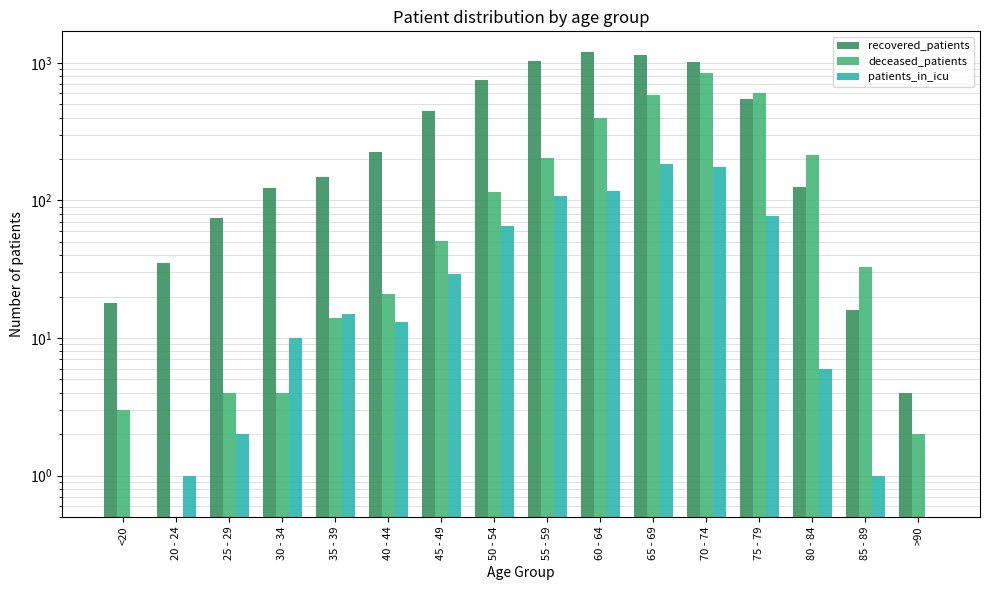

Reading right to left, what are all the values shown in this chart?

recovered_patients: >90=4	85 - 89=16	80 - 84=126	75 - 79=551	70 - 74=1017	65 - 69=1142	60 - 64=1191	55 - 59=1031	50 - 54=746	45 - 49=445	40 - 44=225	35 - 39=148	30 - 34=123	25 - 29=74	20 - 24=35	<20=18
deceased_patients: >90=2	85 - 89=33	80 - 84=215	75 - 79=604	70 - 74=843	65 - 69=587	60 - 64=395	55 - 59=204	50 - 54=116	45 - 49=51	40 - 44=21	35 - 39=14	30 - 34=4	25 - 29=4	20 - 24=0	<20=3
patients_in_icu: >90=0	85 - 89=1	80 - 84=6	75 - 79=77	70 - 74=174	65 - 69=184	60 - 64=118	55 - 59=108	50 - 54=65	45 - 49=29	40 - 44=13	35 - 39=15	30 - 34=10	25 - 29=2	20 - 24=1	<20=0